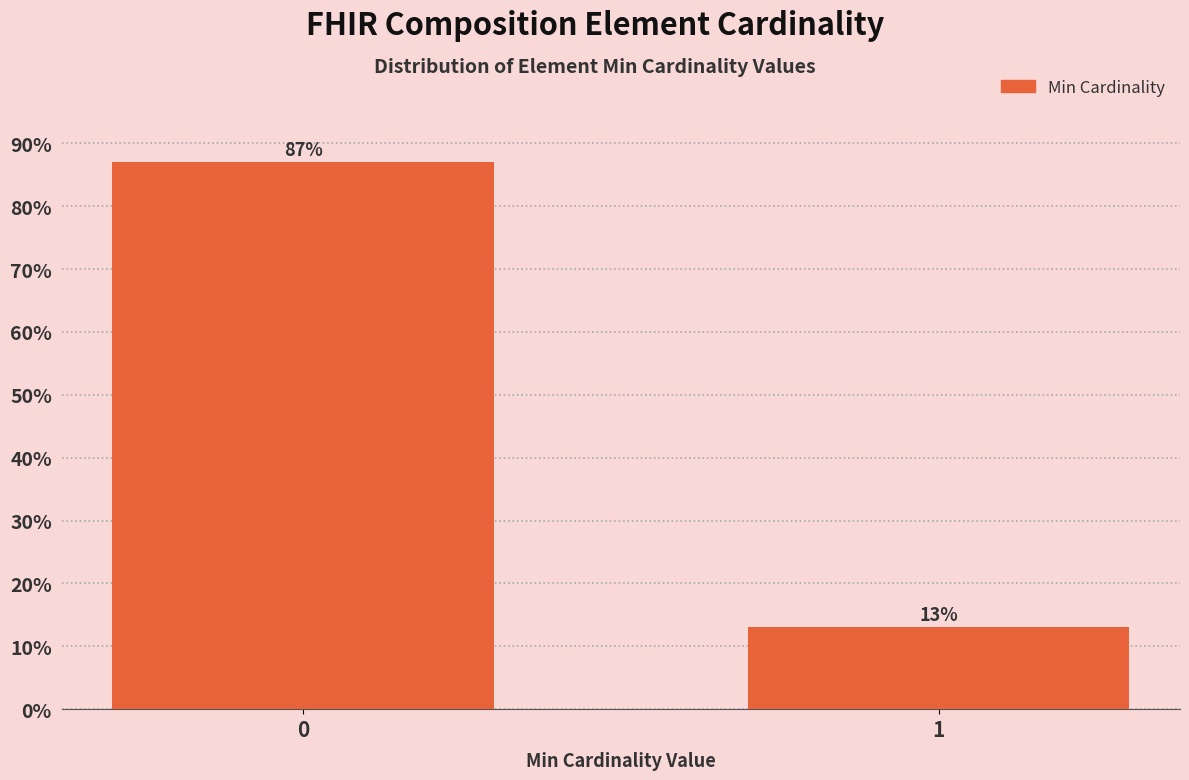

Reading left to right, list all the values displayed in this chart.

87.0	13.0